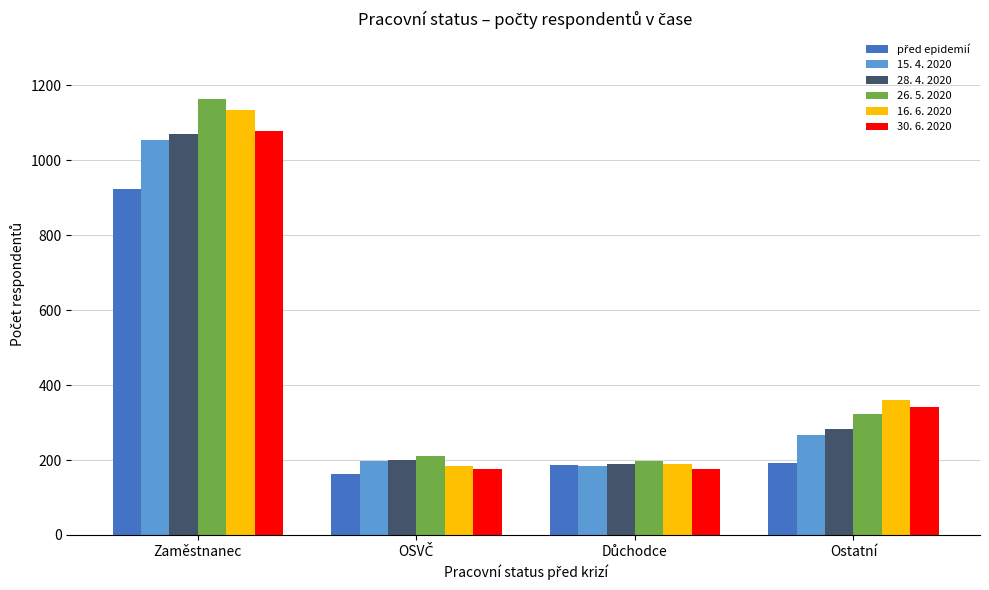

Which series has the widest spread of values?

26. 5. 2020